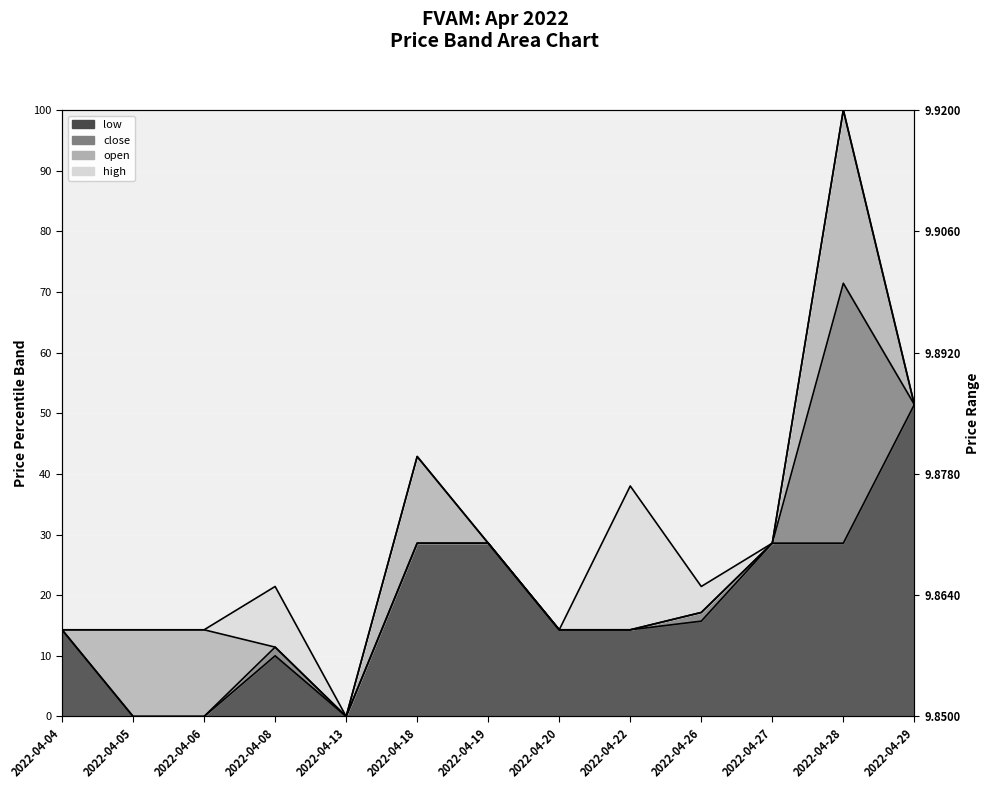

Reading left to right, what are all the values shown in this chart?

high: 2022-04-04=14.3	2022-04-05=14.3	2022-04-06=14.3	2022-04-08=21.4	2022-04-13=0.0	2022-04-18=42.9	2022-04-19=28.6	2022-04-20=14.3	2022-04-22=38.0	2022-04-26=21.4	2022-04-27=28.6	2022-04-28=100.0	2022-04-29=51.4
open: 2022-04-04=14.3	2022-04-05=14.3	2022-04-06=14.3	2022-04-08=11.4	2022-04-13=0.0	2022-04-18=42.9	2022-04-19=28.6	2022-04-20=14.3	2022-04-22=14.3	2022-04-26=17.1	2022-04-27=28.6	2022-04-28=100.0	2022-04-29=51.4
close: 2022-04-04=14.3	2022-04-05=0.0	2022-04-06=0.0	2022-04-08=11.4	2022-04-13=0.0	2022-04-18=28.6	2022-04-19=28.6	2022-04-20=14.3	2022-04-22=14.3	2022-04-26=17.1	2022-04-27=28.6	2022-04-28=71.4	2022-04-29=51.4
low: 2022-04-04=14.3	2022-04-05=0.0	2022-04-06=0.0	2022-04-08=10.0	2022-04-13=0.0	2022-04-18=28.6	2022-04-19=28.6	2022-04-20=14.3	2022-04-22=14.3	2022-04-26=15.7	2022-04-27=28.6	2022-04-28=28.6	2022-04-29=51.4